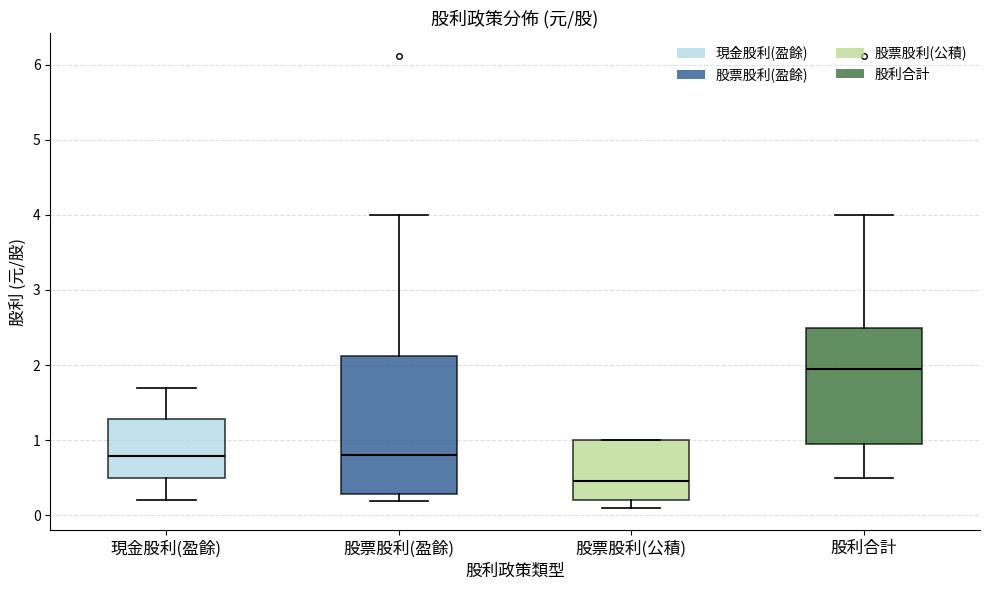

Comparing the boxes themselves (not the whiskers), which one is the tallest?

股票股利(盈餘)